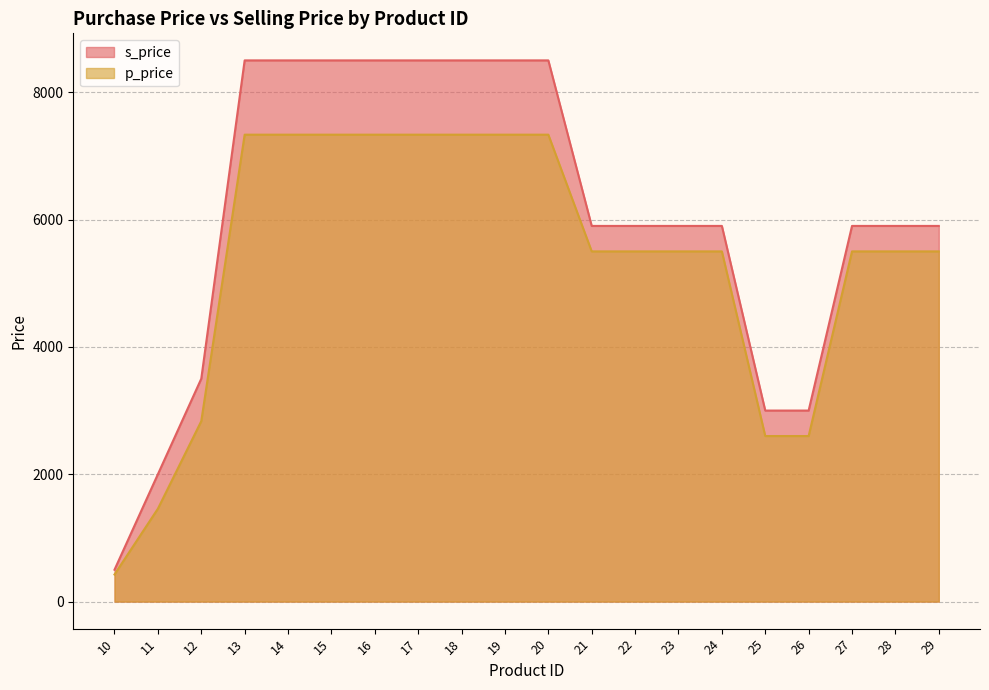

True or false: p_price has more than 0 interior local peaks.

False